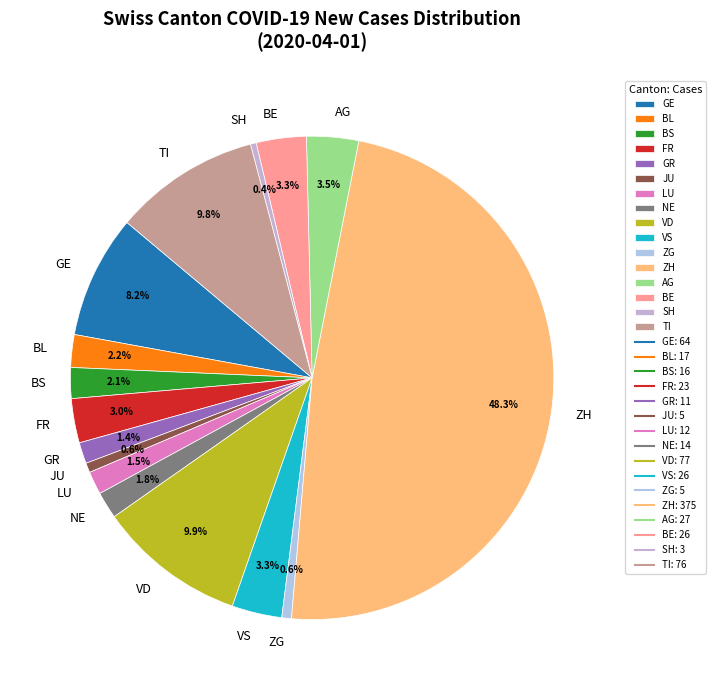

What is the ratio of the value at VS to the value at GR?

2.4